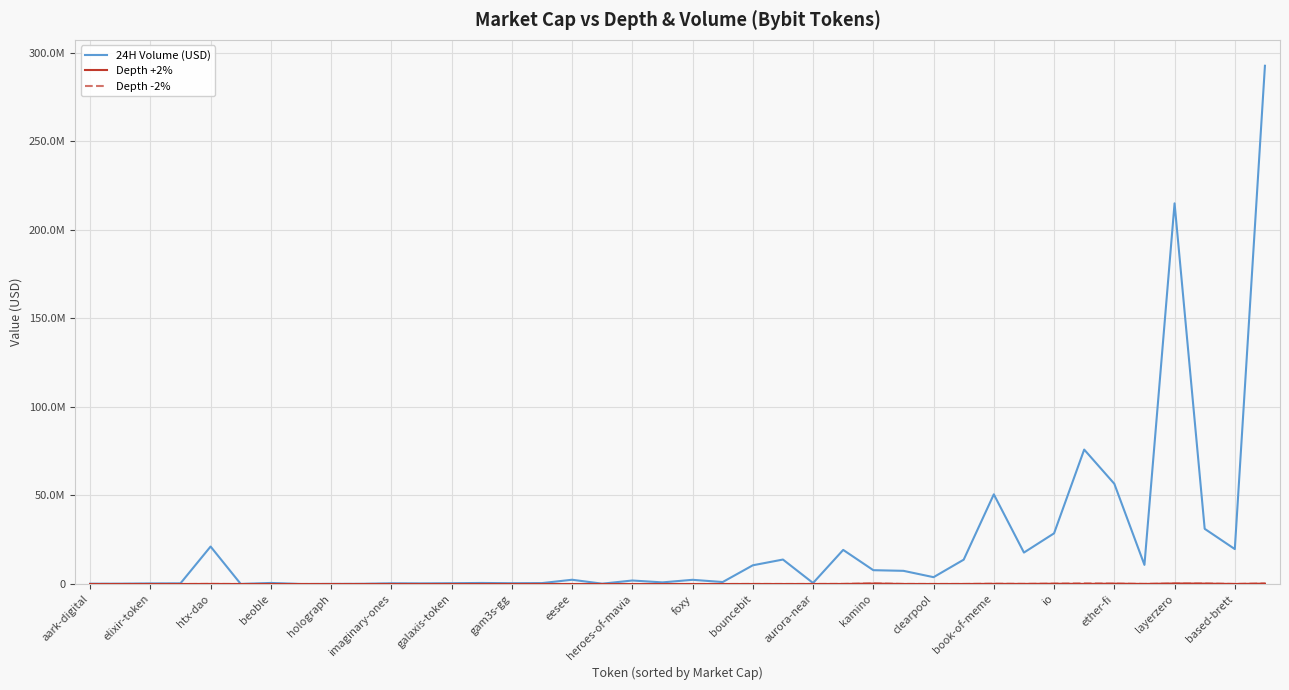

Is this an area chart (filled region under the line)?

No